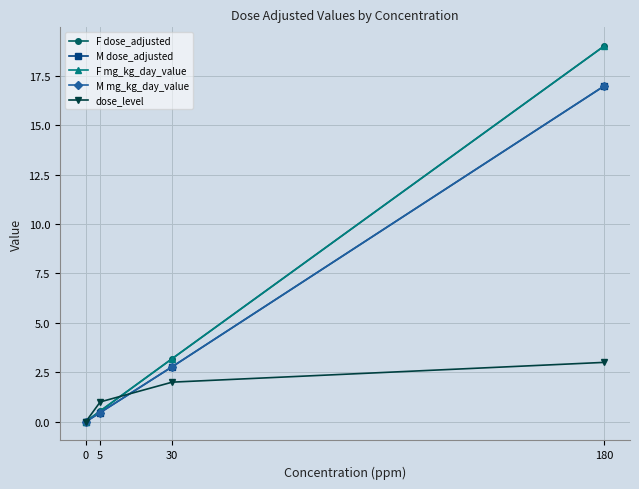

At how many categories does at least one series exceed 2?

2